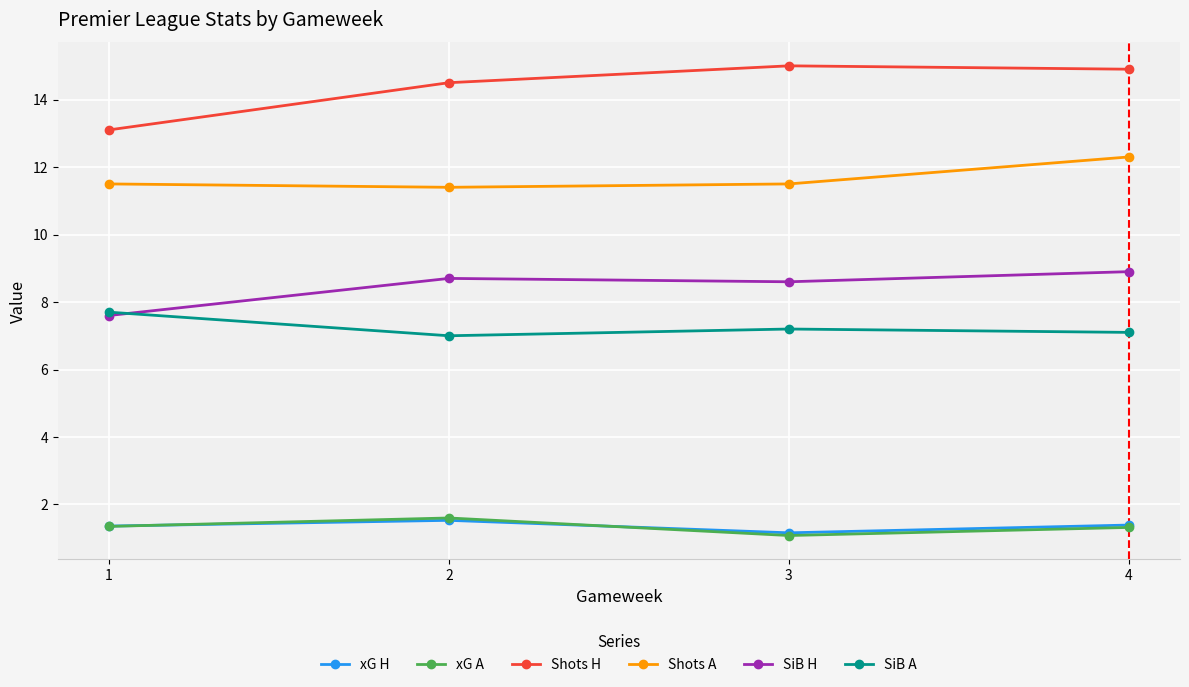

True or false: xG H and Shots A intersect in this chart.

False